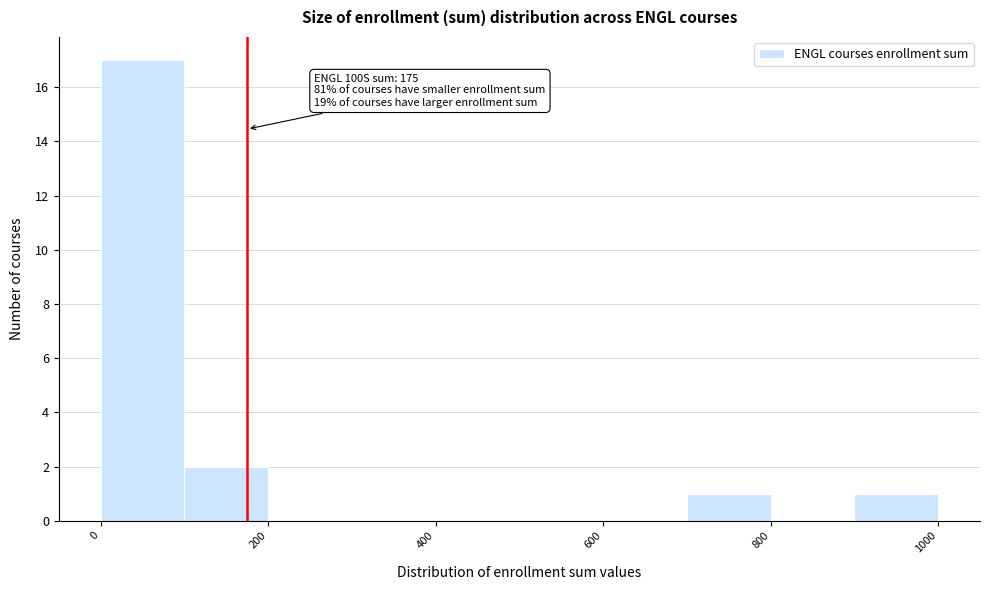

Over which range of the x-axis is the bar tallest?

0 to 100